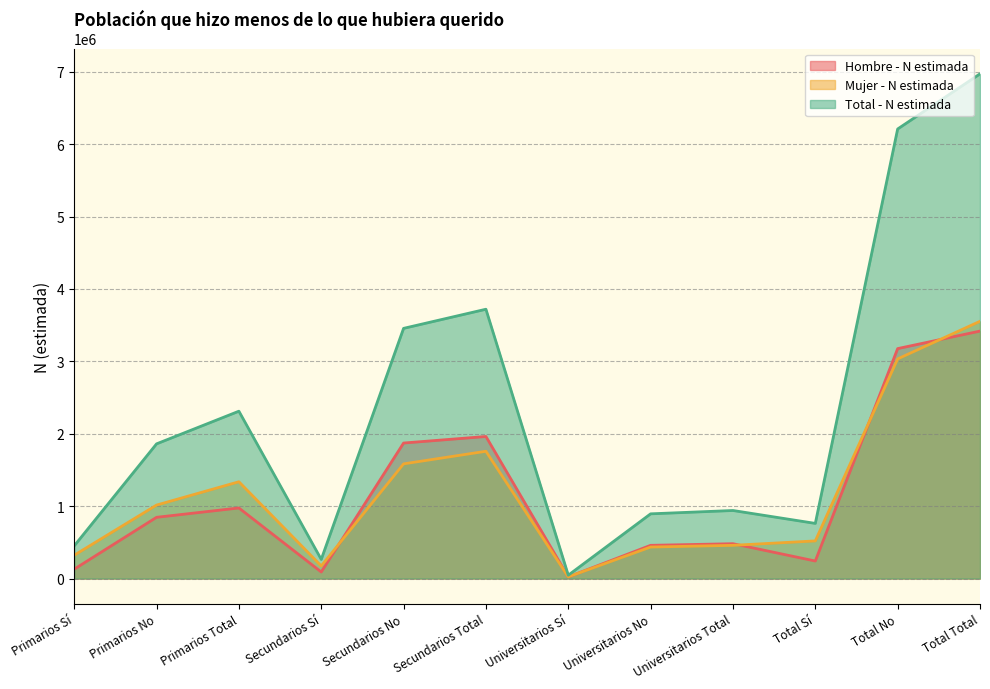

Between Primarios Sí and Total Total, which series saw the biggest shift?

Total - N estimada